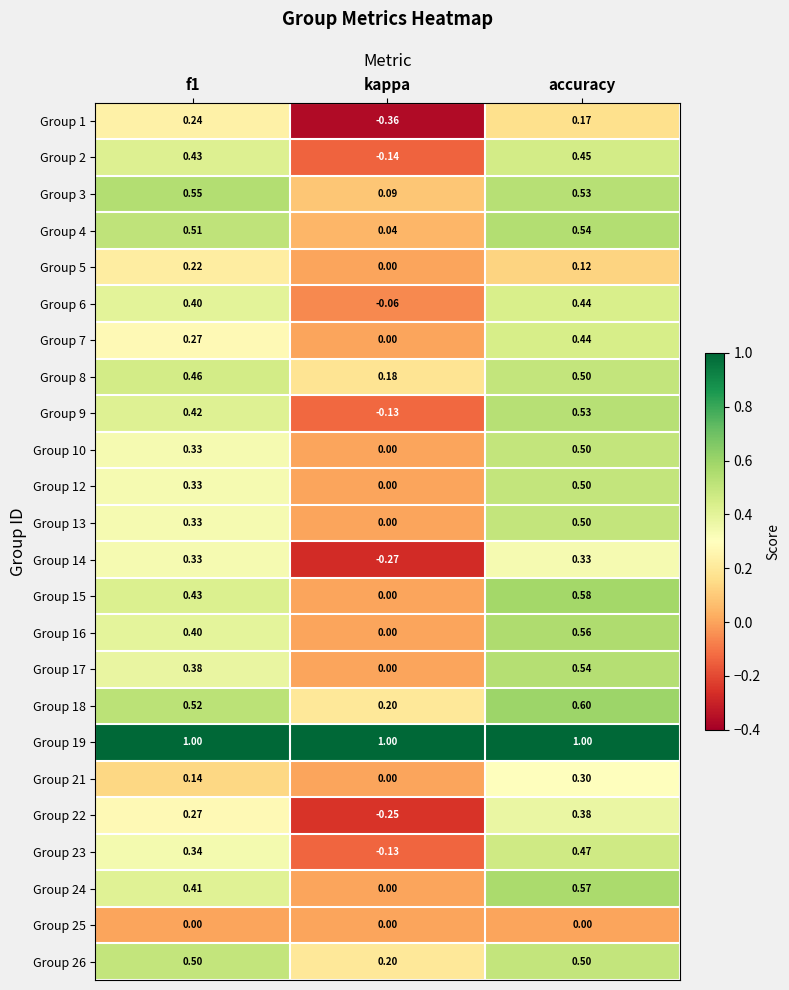

Which category has the lowest value across all series?

kappa